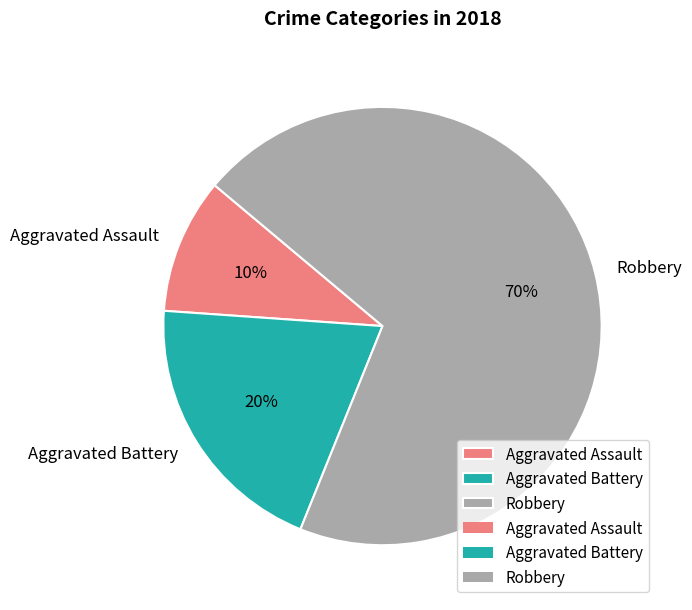

Which has a higher value, Robbery or Aggravated Assault?

Robbery